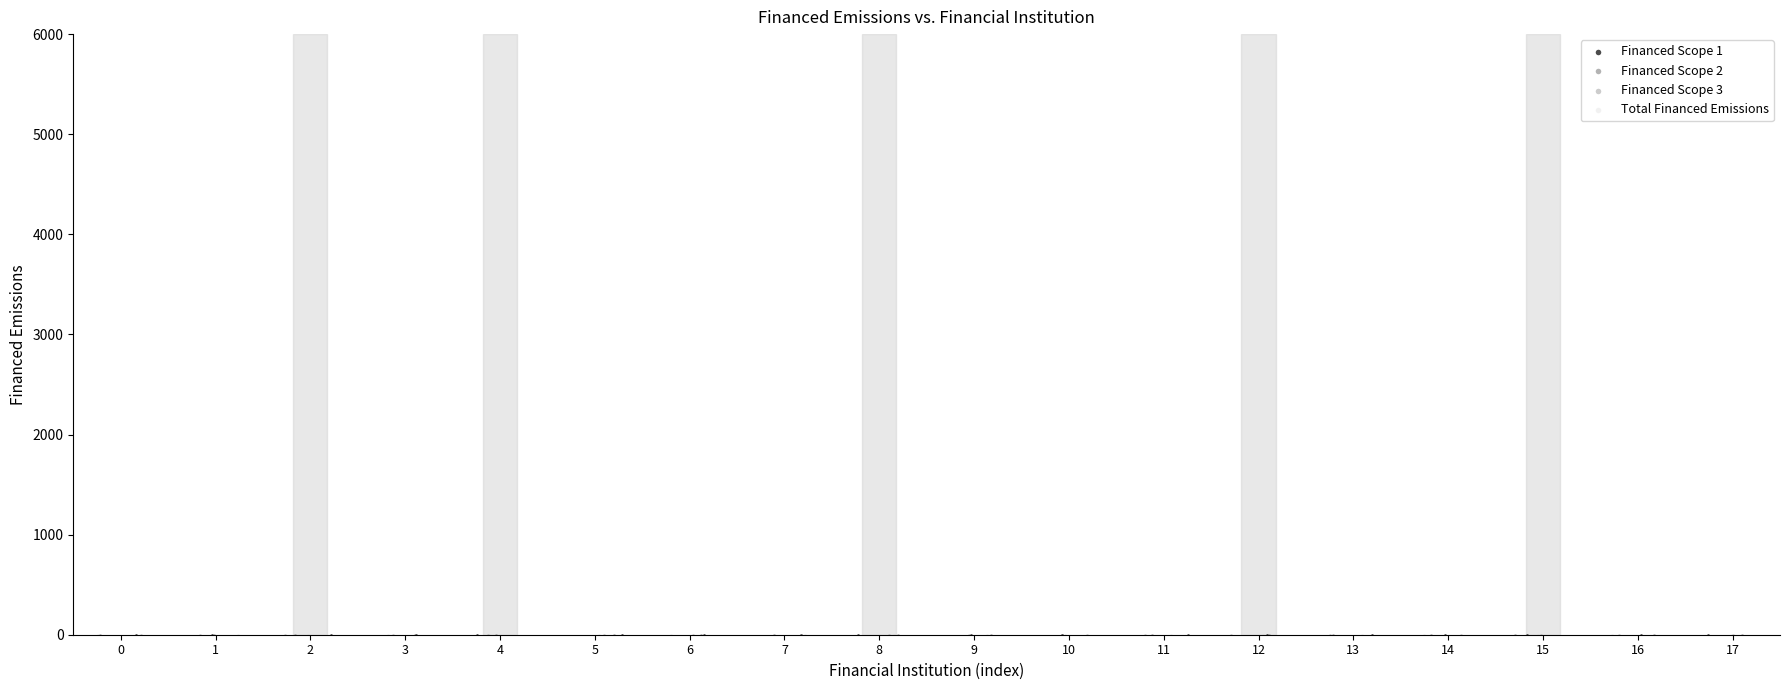

What are all the series names shown in the legend?

Financed Scope 1, Financed Scope 2, Financed Scope 3, Total Financed Emissions